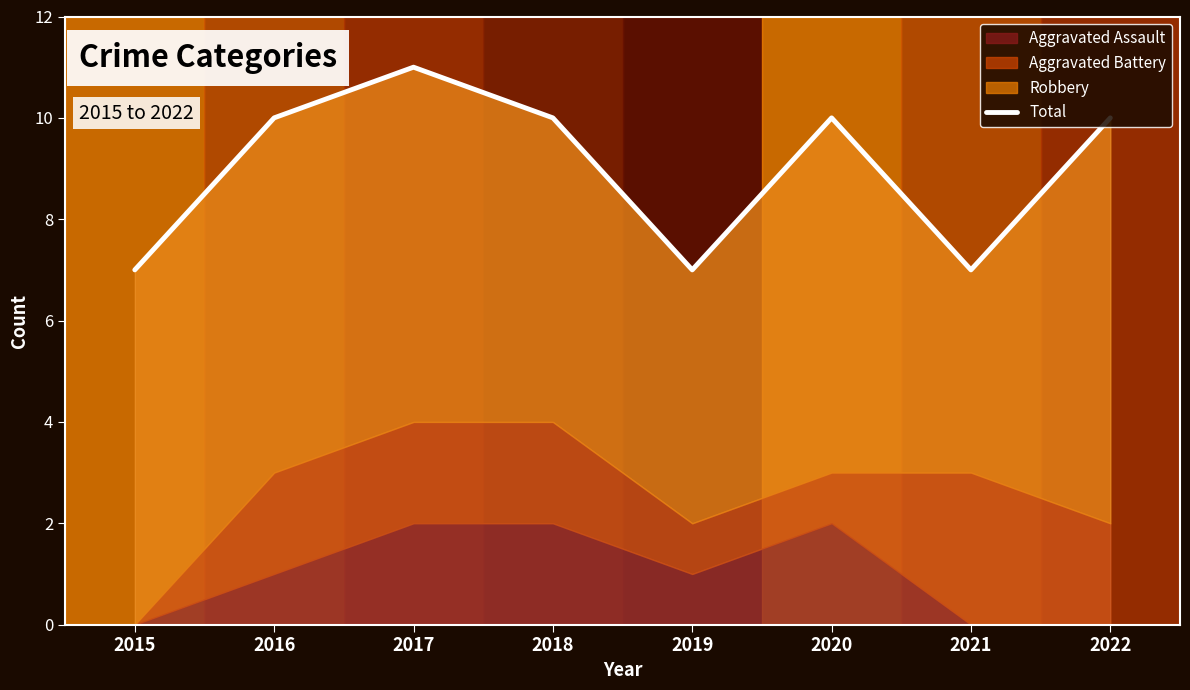

Rank the categories by value from lowest to highest.

2015, 2019, 2021, 2016, 2018, 2020, 2022, 2017